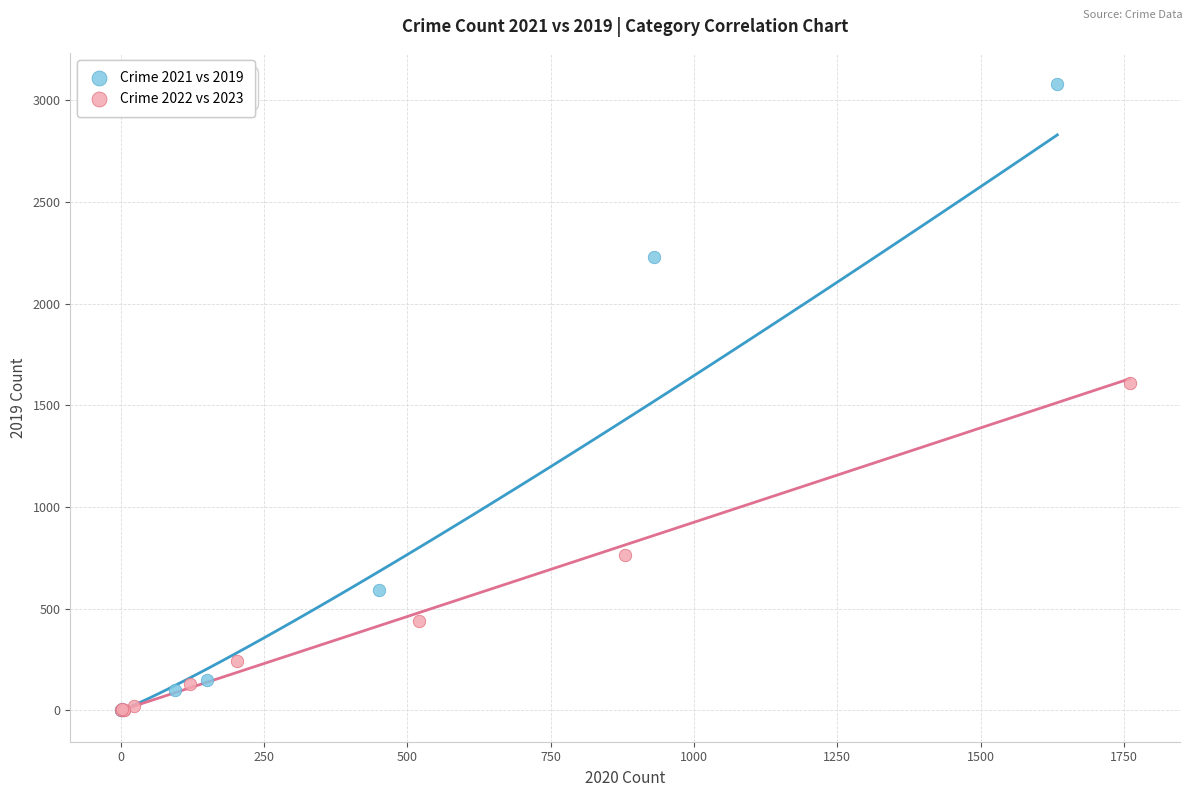

Which series has the largest Y range (max minus min)?

Crime 2021 vs 2019